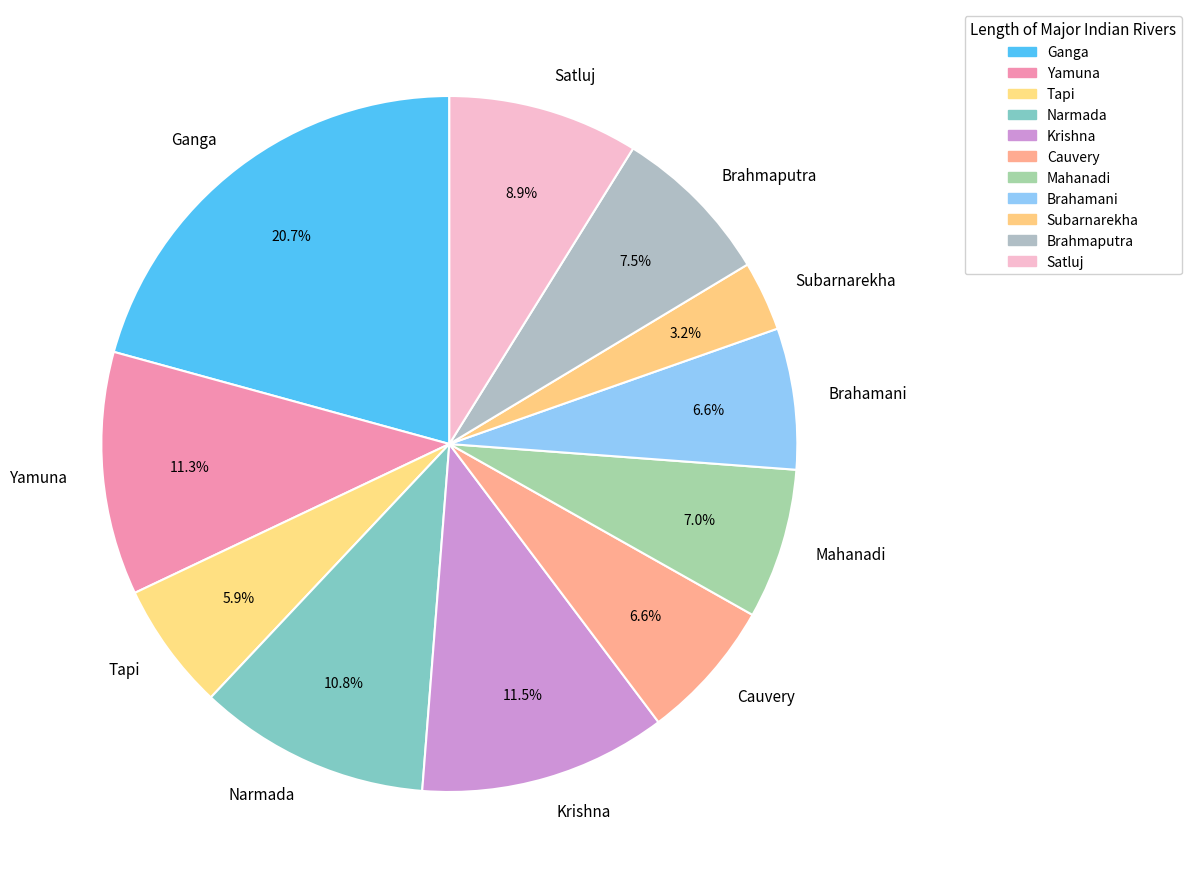

Which category has the biggest portion of the pie?

Ganga